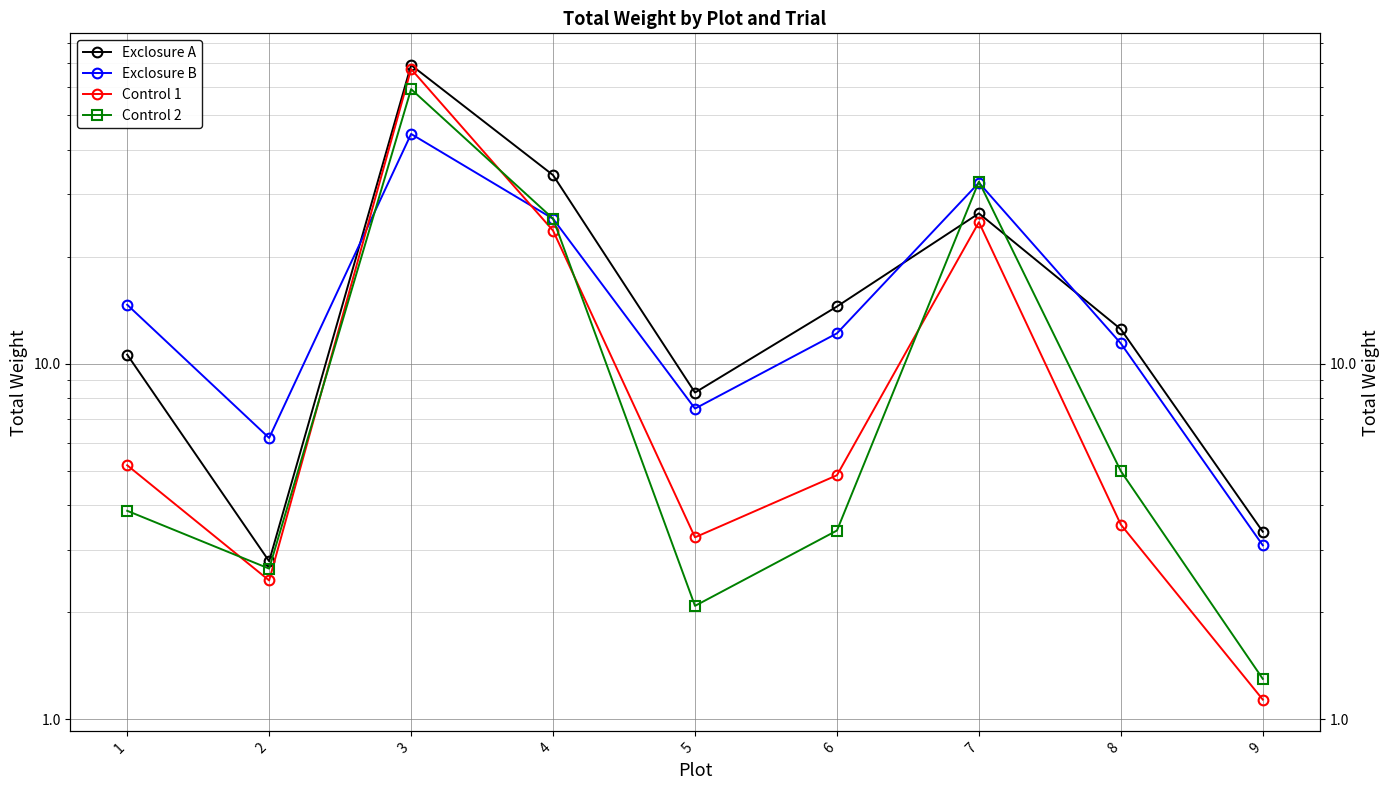

Reading left to right, extract all data points from this chart.

Exclosure A: 1=10.6	2=2.8	3=69.2	4=33.9	5=8.3	6=14.5	7=26.5	8=12.5	9=3.4
Exclosure B: 1=14.6	2=6.2	3=44.3	4=25.6	5=7.5	6=12.2	7=32.3	8=11.4	9=3.1
Control 1: 1=5.2	2=2.5	3=67.4	4=23.7	5=3.2	6=4.9	7=25.0	8=3.5	9=1.1
Control 2: 1=3.9	2=2.7	3=59.2	4=25.6	5=2.1	6=3.4	7=32.5	8=5.0	9=1.3